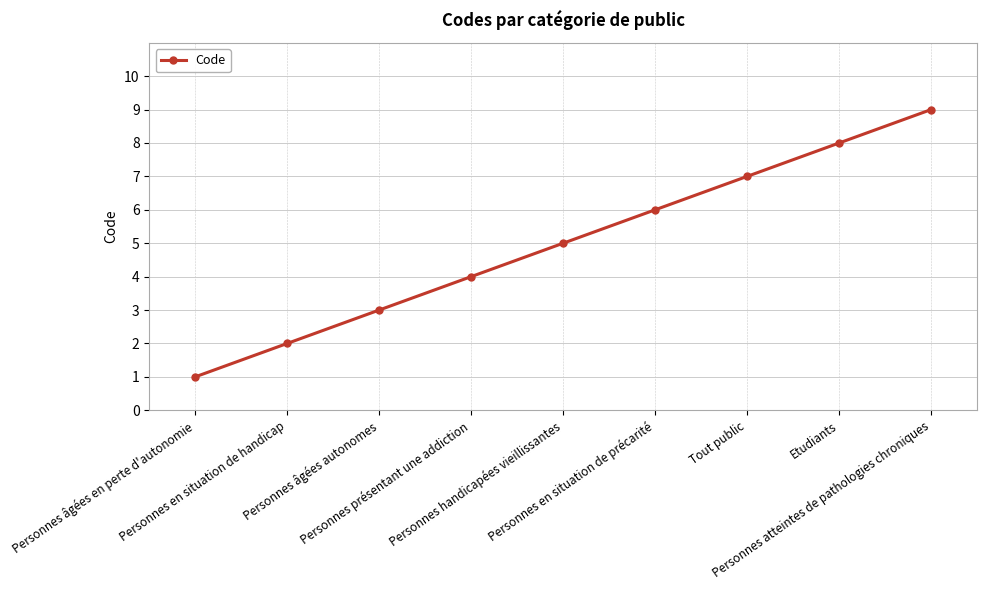

Is this an area chart (filled region under the line)?

No